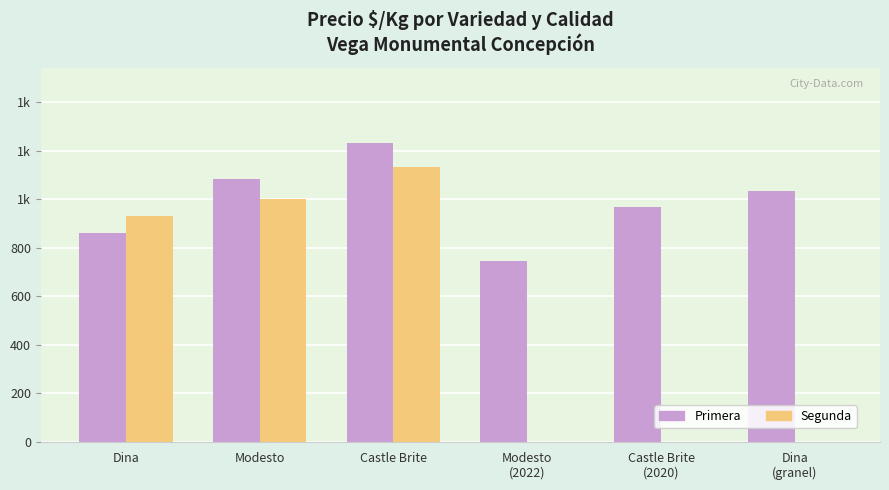

What are all the series names shown in the legend?

Primera, Segunda